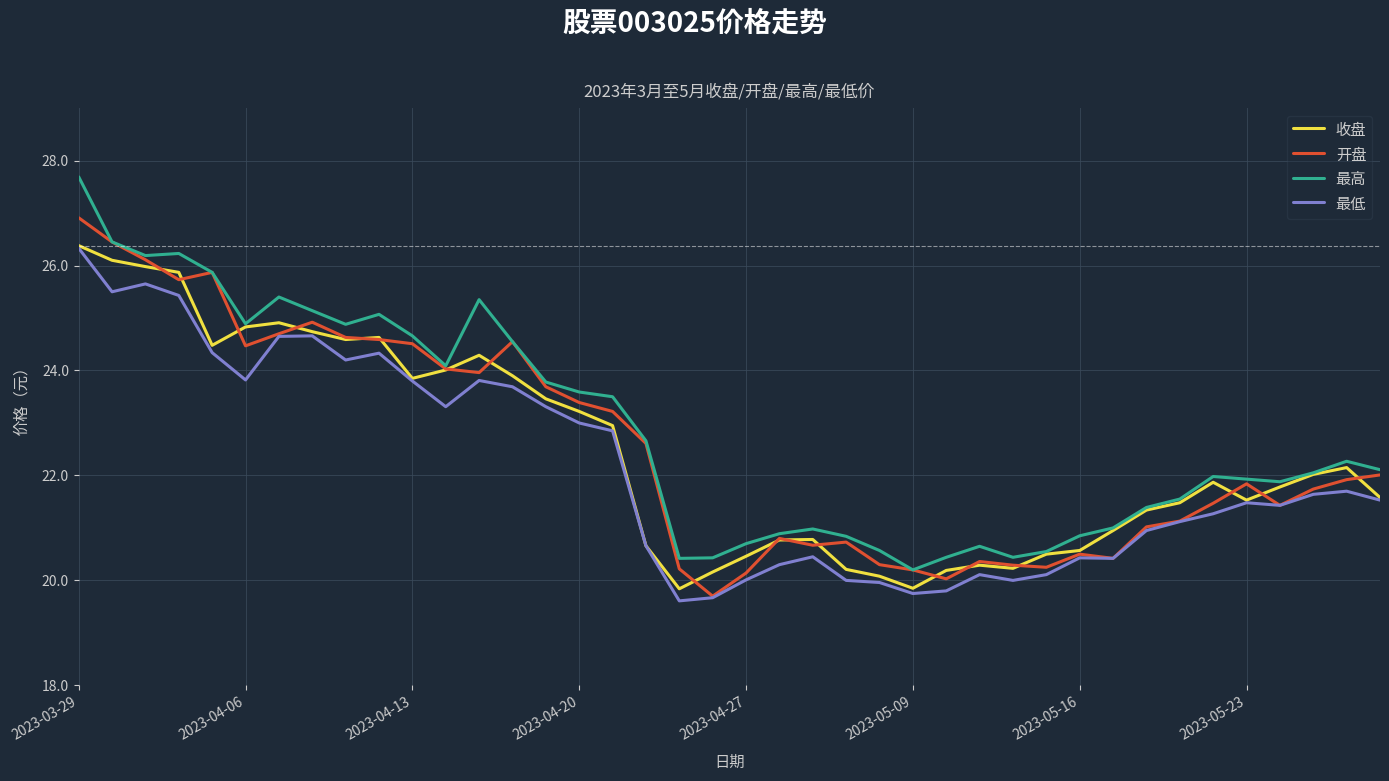

True or false: 最低 and 最高 cross at least once.

False